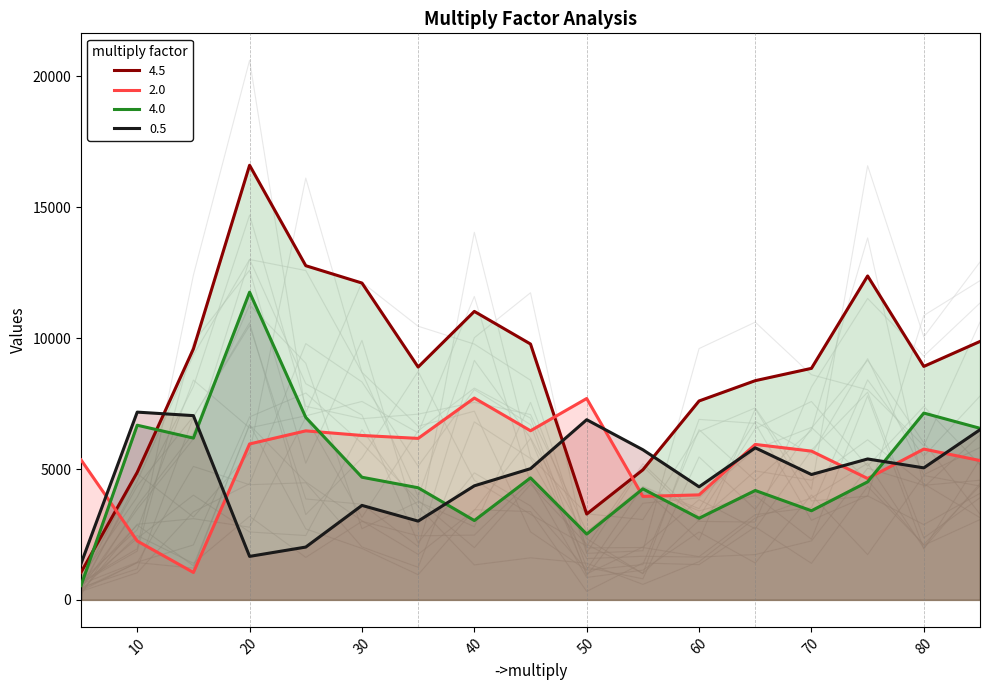

How many values in the 0.5 series exceed 5014?

8